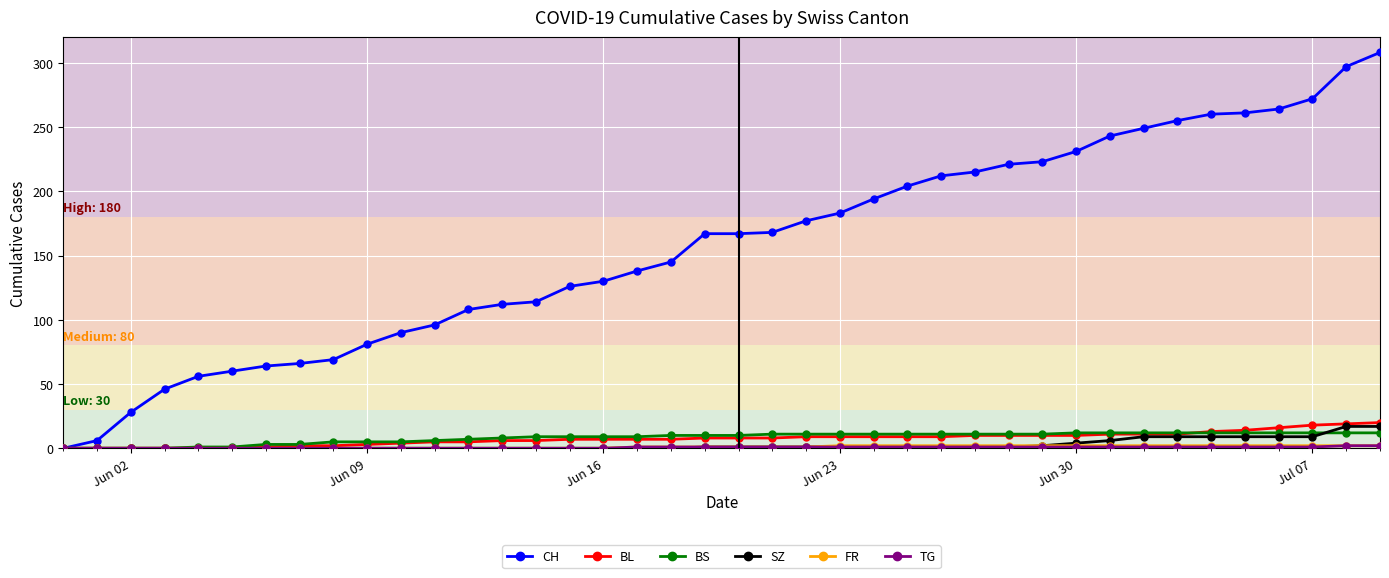

Which series has the largest total across all categories?

CH